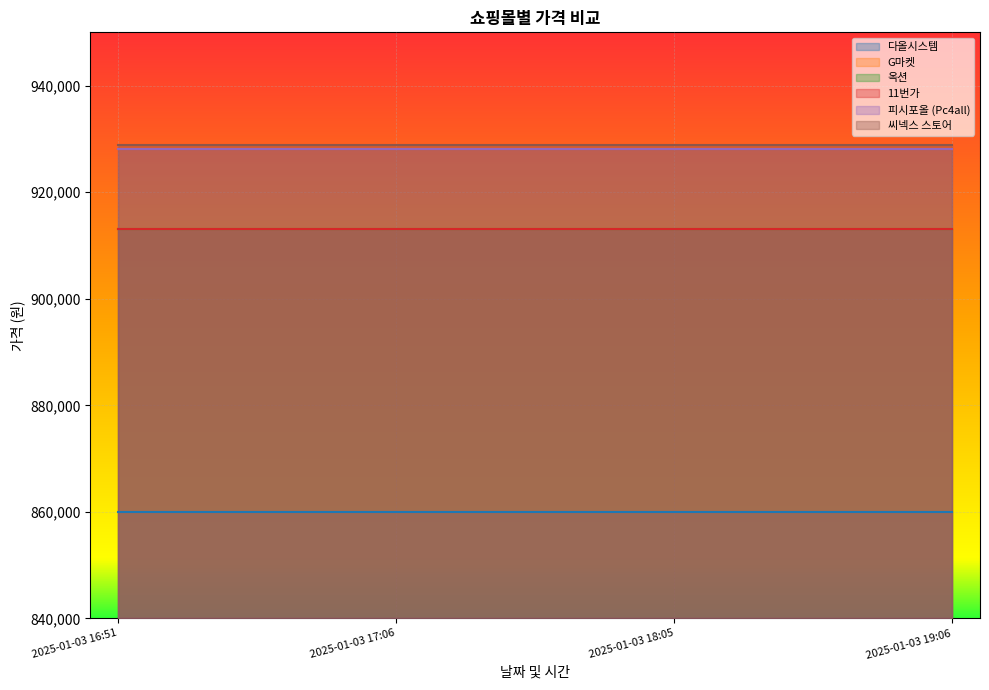

True or false: 피시포올 (Pc4all) has a value of 928130 at 2025-01-03 16:51.

True